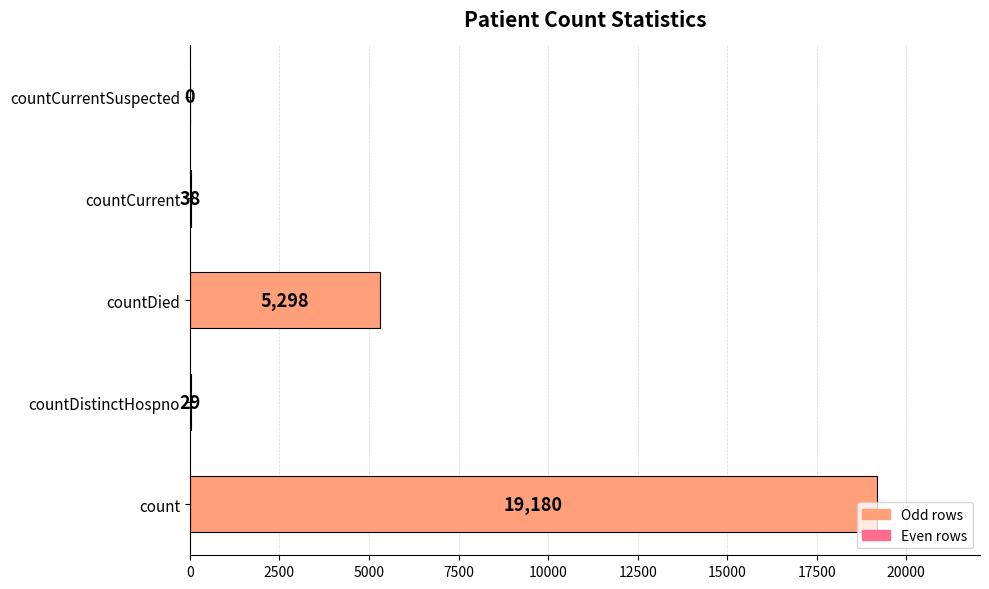

What value does the data have at countDied, to the nearest 10?

5300